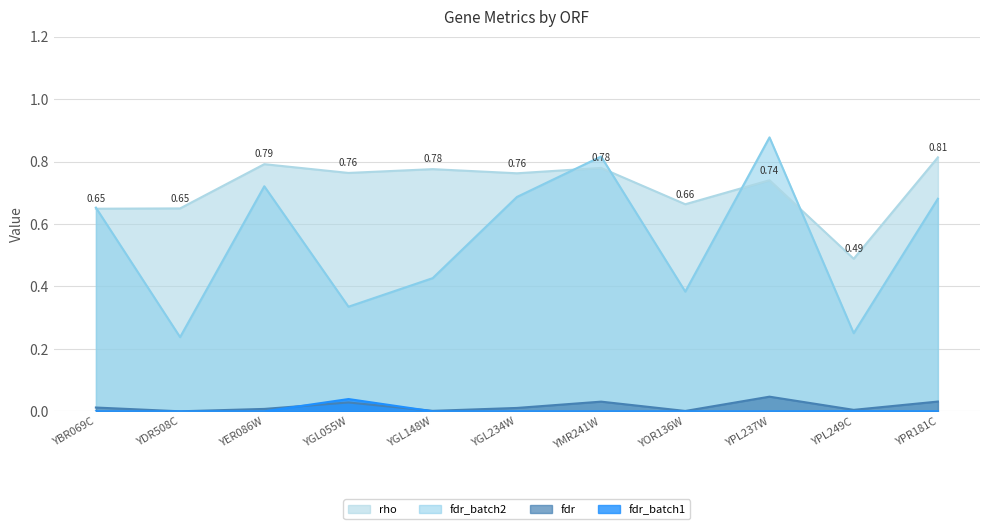

True or false: fdr_batch1 and fdr_batch2 cross at least once.

False